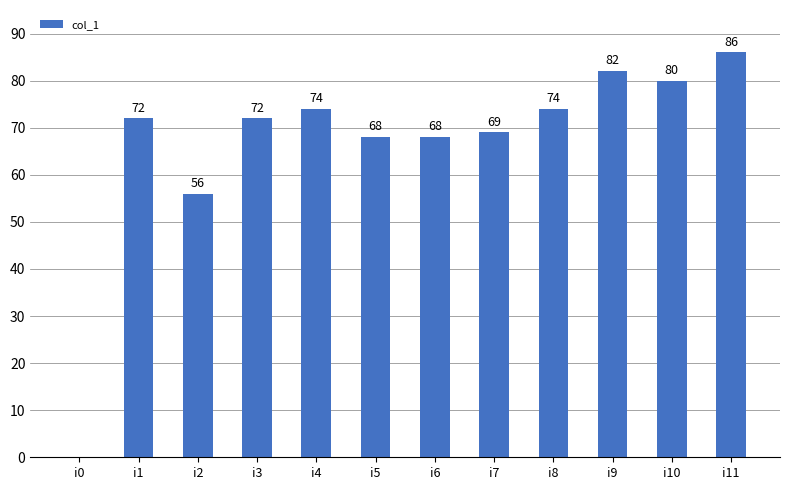

Reading left to right, extract all data points from this chart.

i0=0	i1=72	i2=56	i3=72	i4=74	i5=68	i6=68	i7=69	i8=74	i9=82	i10=80	i11=86